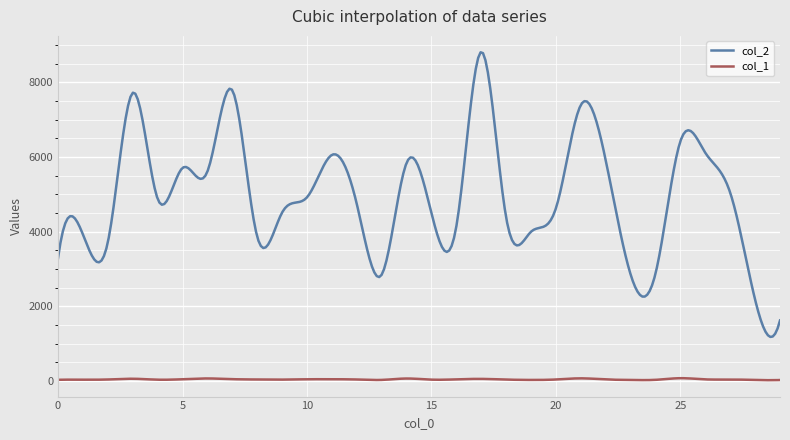

List the series in order of their overall mean, highest first.

col_2, col_1